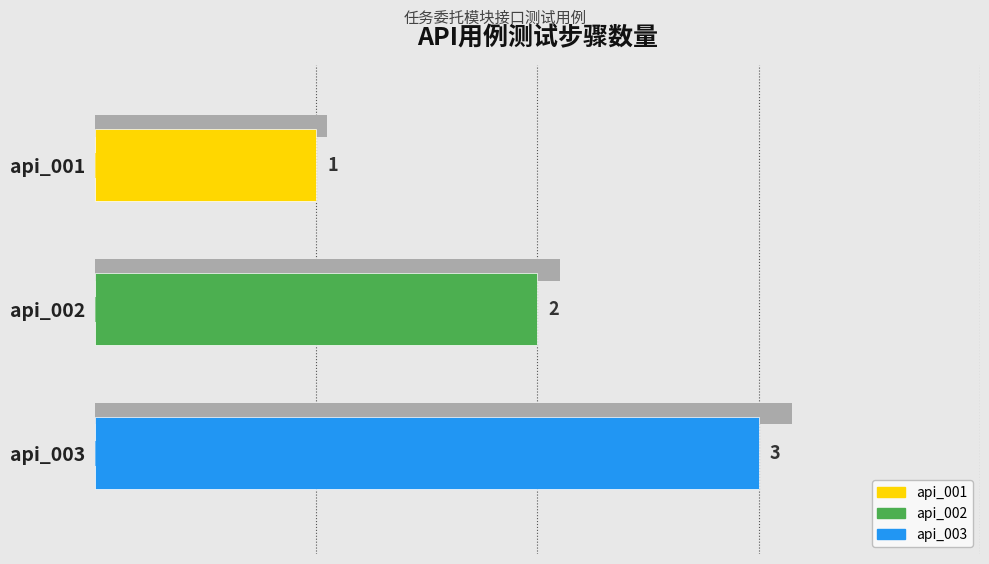

Count the values in the range 1 to 3.

3